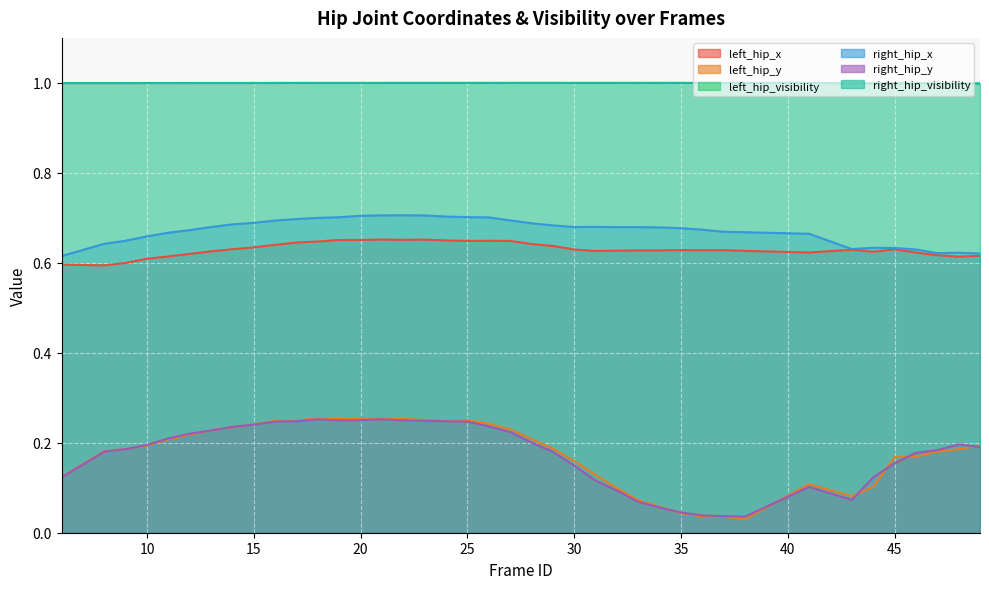

Is it true that left_hip_y equals 0.1 at 32?

True